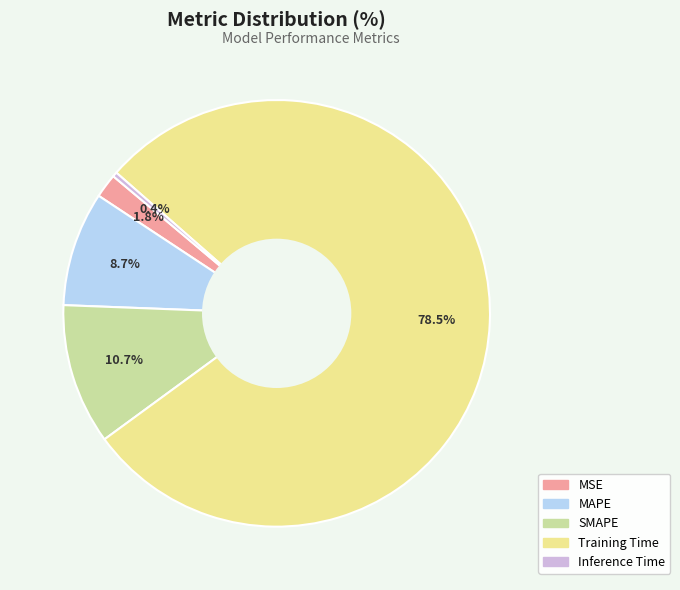

What is the largest slice in the pie chart?

Training Time